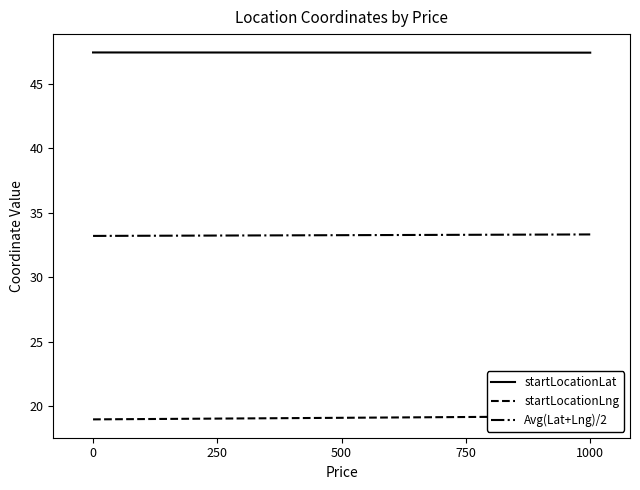

What is the difference between the startLocationLng values at 1000 and 0?

0.2